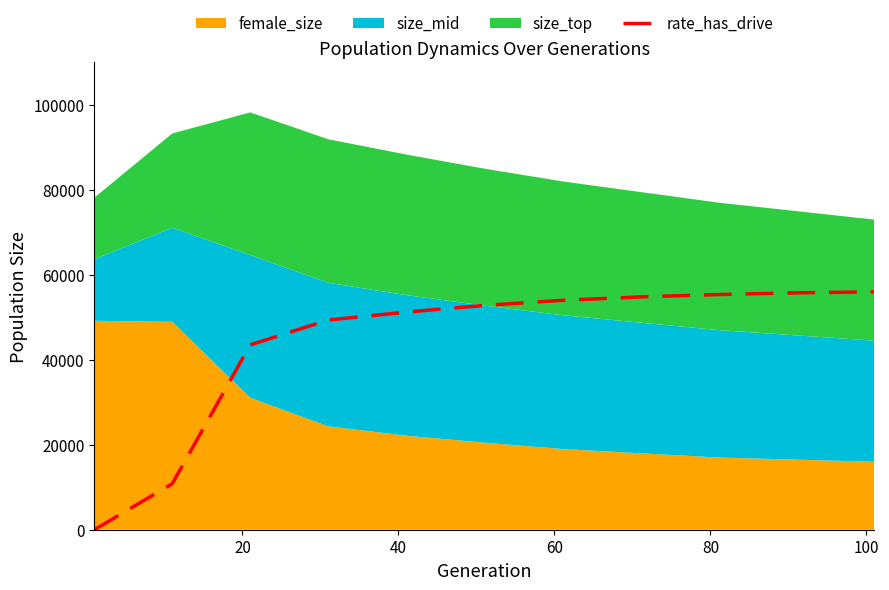

What is the maximum value for rate_has_drive?

56000.0